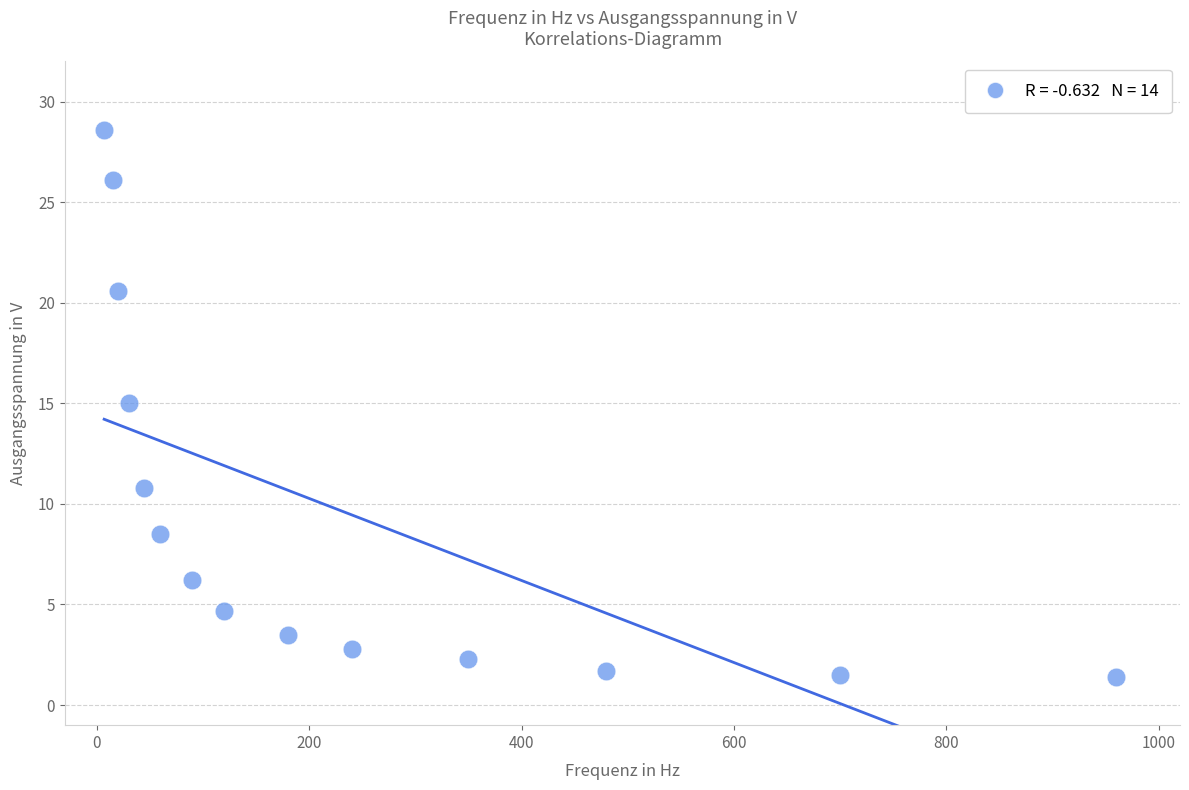

What is the range of X values (max minus min)?

953.0